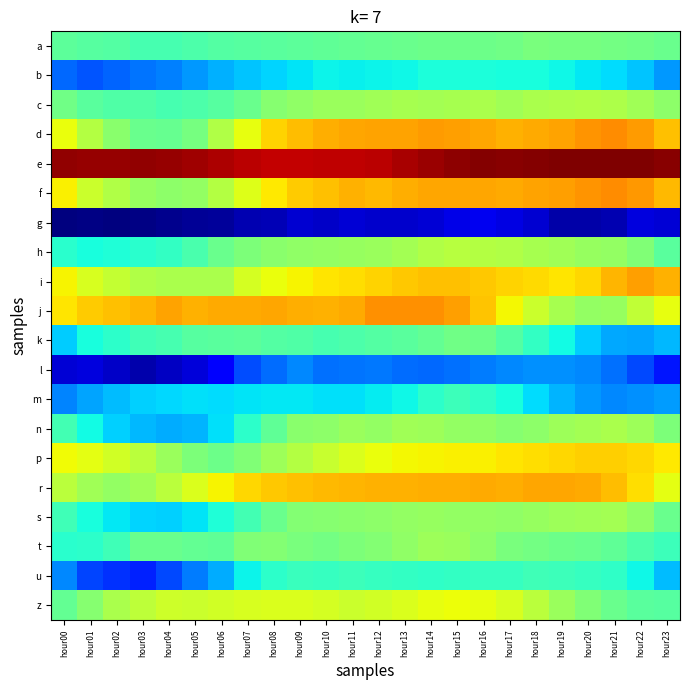

Reading right to left, what are all the values shown in this chart?

a: hour23=5.6	hour22=5.7	hour21=5.7	hour20=5.8	hour19=5.8	hour18=5.8	hour17=5.7	hour16=5.7	hour15=5.6	hour14=5.6	hour13=5.6	hour12=5.6	hour11=5.5	hour10=5.5	hour09=5.5	hour08=5.4	hour07=5.4	hour06=5.3	hour05=5.3	hour04=5.2	hour03=5.2	hour02=5.3	hour01=5.4	hour00=5.5
b: hour23=3.5	hour22=4.0	hour21=4.2	hour20=4.3	hour19=4.5	hour18=4.6	hour17=4.6	hour16=4.7	hour15=4.7	hour14=4.7	hour13=4.5	hour12=4.4	hour11=4.4	hour10=4.4	hour09=4.3	hour08=4.1	hour07=4.0	hour06=3.8	hour05=3.5	hour04=3.3	hour03=3.1	hour02=3.0	hour01=2.9	hour00=3.0
c: hour23=6.0	hour22=6.3	hour21=6.5	hour20=6.5	hour19=6.5	hour18=6.4	hour17=6.3	hour16=6.4	hour15=6.4	hour14=6.3	hour13=6.4	hour12=6.3	hour11=6.2	hour10=6.2	hour09=6.1	hour08=6.0	hour07=5.6	hour06=5.4	hour05=5.3	hour04=5.2	hour03=5.3	hour02=5.3	hour01=5.4	hour00=5.7
d: hour23=7.9	hour22=8.3	hour21=8.5	hour20=8.4	hour19=8.2	hour18=8.2	hour17=8.1	hour16=8.2	hour15=8.3	hour14=8.3	hour13=8.3	hour12=8.2	hour11=8.2	hour10=8.1	hour09=8.0	hour08=7.7	hour07=7.2	hour06=6.5	hour05=5.8	hour04=5.5	hour03=5.6	hour02=6.0	hour01=6.5	hour00=7.2
e: hour23=10.9	hour22=10.9	hour21=11.0	hour20=10.9	hour19=10.9	hour18=10.9	hour17=10.9	hour16=10.9	hour15=10.8	hour14=10.7	hour13=10.6	hour12=10.4	hour11=10.4	hour10=10.4	hour09=10.3	hour08=10.3	hour07=10.4	hour06=10.5	hour05=10.6	hour04=10.7	hour03=10.8	hour02=10.7	hour01=10.7	hour00=10.8
f: hour23=8.0	hour22=8.4	hour21=8.5	hour20=8.4	hour19=8.3	hour18=8.2	hour17=8.2	hour16=8.2	hour15=8.2	hour14=8.2	hour13=8.1	hour12=8.0	hour11=8.1	hour10=7.9	hour09=7.8	hour08=7.5	hour07=7.1	hour06=6.5	hour05=6.1	hour04=6.0	hour03=6.2	hour02=6.5	hour01=6.8	hour00=7.4
g: hour23=1.5	hour22=1.6	hour21=1.2	hour20=1.1	hour19=1.1	hour18=1.4	hour17=1.6	hour16=1.7	hour15=1.6	hour14=1.5	hour13=1.4	hour12=1.4	hour11=1.5	hour10=1.4	hour09=1.4	hour08=1.2	hour07=1.2	hour06=1.0	hour05=0.9	hour04=0.8	hour03=0.8	hour02=0.7	hour01=0.8	hour00=0.7
h: hour23=5.4	hour22=5.9	hour21=6.1	hour20=6.2	hour19=6.3	hour18=6.4	hour17=6.5	hour16=6.5	hour15=6.6	hour14=6.5	hour13=6.3	hour12=6.2	hour11=6.2	hour10=6.1	hour09=6.1	hour08=6.0	hour07=5.8	hour06=5.6	hour05=5.2	hour04=4.9	hour03=4.8	hour02=4.7	hour01=4.6	hour00=4.8
i: hour23=8.1	hour22=8.3	hour21=8.0	hour20=7.7	hour19=7.5	hour18=7.7	hour17=7.7	hour16=7.9	hour15=7.9	hour14=7.9	hour13=7.8	hour12=7.7	hour11=7.6	hour10=7.5	hour09=7.4	hour08=7.2	hour07=6.9	hour06=6.4	hour05=6.4	hour04=6.4	hour03=6.5	hour02=6.7	hour01=7.0	hour00=7.4
j: hour23=7.2	hour22=6.7	hour21=6.2	hour20=6.1	hour19=6.4	hour18=6.8	hour17=7.3	hour16=7.9	hour15=8.3	hour14=8.4	hour13=8.4	hour12=8.5	hour11=8.2	hour10=8.1	hour09=8.1	hour08=8.2	hour07=8.2	hour06=8.2	hour05=8.1	hour04=8.2	hour03=8.0	hour02=7.9	hour01=7.8	hour00=7.5
k: hour23=3.8	hour22=3.7	hour21=3.7	hour20=4.0	hour19=4.5	hour18=4.9	hour17=5.3	hour16=5.6	hour15=5.7	hour14=5.5	hour13=5.4	hour12=5.3	hour11=5.2	hour10=5.2	hour09=5.3	hour08=5.3	hour07=5.4	hour06=5.4	hour05=5.4	hour04=5.2	hour03=5.1	hour02=4.9	hour01=4.6	hour00=4.0
l: hour23=2.2	hour22=2.7	hour21=3.1	hour20=3.4	hour19=3.5	hour18=3.4	hour17=3.4	hour16=3.3	hour15=3.1	hour14=3.1	hour13=3.1	hour12=3.2	hour11=3.2	hour10=3.1	hour09=3.4	hour08=3.1	hour07=2.8	hour06=1.9	hour05=1.5	hour04=1.3	hour03=1.1	hour02=1.3	hour01=1.6	hour00=1.5
m: hour23=3.6	hour22=3.4	hour21=3.4	hour20=3.5	hour19=3.8	hour18=4.2	hour17=4.6	hour16=4.9	hour15=5.0	hour14=4.8	hour13=4.5	hour12=4.4	hour11=4.3	hour10=4.2	hour09=4.3	hour08=4.3	hour07=4.3	hour06=4.2	hour05=4.2	hour04=4.2	hour03=4.1	hour02=3.9	hour01=3.6	hour00=3.3
n: hour23=5.8	hour22=6.2	hour21=6.4	hour20=6.3	hour19=6.2	hour18=6.0	hour17=5.9	hour16=6.1	hour15=6.1	hour14=6.2	hour13=6.3	hour12=6.1	hour11=6.2	hour10=6.1	hour09=6.0	hour08=5.5	hour07=4.8	hour06=4.2	hour05=3.8	hour04=3.7	hour03=3.8	hour02=4.1	hour01=4.5	hour00=5.1
p: hour23=7.5	hour22=7.7	hour21=7.8	hour20=7.8	hour19=7.7	hour18=7.6	hour17=7.5	hour16=7.4	hour15=7.4	hour14=7.4	hour13=7.3	hour12=7.2	hour11=7.0	hour10=6.8	hour09=6.5	hour08=6.3	hour07=5.9	hour06=5.6	hour05=5.8	hour04=6.2	hour03=6.6	hour02=6.9	hour01=7.1	hour00=7.3
r: hour23=7.1	hour22=7.6	hour21=8.0	hour20=8.2	hour19=8.2	hour18=8.2	hour17=8.1	hour16=8.2	hour15=8.1	hour14=8.1	hour13=8.1	hour12=8.1	hour11=8.0	hour10=8.0	hour09=7.9	hour08=7.8	hour07=7.7	hour06=7.4	hour05=7.0	hour04=6.6	hour03=6.3	hour02=6.1	hour01=6.3	hour00=6.6
s: hour23=5.6	hour22=6.1	hour21=6.3	hour20=6.3	hour19=6.2	hour18=6.2	hour17=6.1	hour16=6.1	hour15=6.1	hour14=6.1	hour13=6.1	hour12=6.0	hour11=6.0	hour10=6.0	hour09=5.9	hour08=5.6	hour07=5.1	hour06=4.7	hour05=4.3	hour04=4.1	hour03=4.1	hour02=4.3	hour01=4.6	hour00=5.1
t: hour23=5.0	hour22=5.2	hour21=5.5	hour20=5.6	hour19=5.6	hour18=5.7	hour17=5.8	hour16=6.0	hour15=6.2	hour14=6.2	hour13=6.1	hour12=5.9	hour11=5.8	hour10=5.7	hour09=5.8	hour08=5.9	hour07=5.9	hour06=5.5	hour05=5.5	hour04=5.6	hour03=5.6	hour02=5.1	hour01=4.8	hour00=4.8
u: hour23=3.9	hour22=4.5	hour21=4.9	hour20=5.0	hour19=5.0	hour18=5.1	hour17=5.0	hour16=4.9	hour15=4.9	hour14=4.9	hour13=4.9	hour12=5.0	hour11=5.0	hour10=5.0	hour09=5.0	hour08=4.8	hour07=4.5	hour06=3.7	hour05=3.3	hour04=2.7	hour03=2.3	hour02=2.5	hour01=2.7	hour00=3.4
z: hour23=5.4	hour22=5.4	hour21=5.6	hour20=5.9	hour19=6.2	hour18=6.6	hour17=7.0	hour16=7.2	hour15=7.2	hour14=7.2	hour13=7.0	hour12=6.9	hour11=6.8	hour10=6.9	hour09=7.0	hour08=7.0	hour07=7.0	hour06=6.9	hour05=6.8	hour04=6.8	hour03=6.7	hour02=6.4	hour01=6.0	hour00=5.5